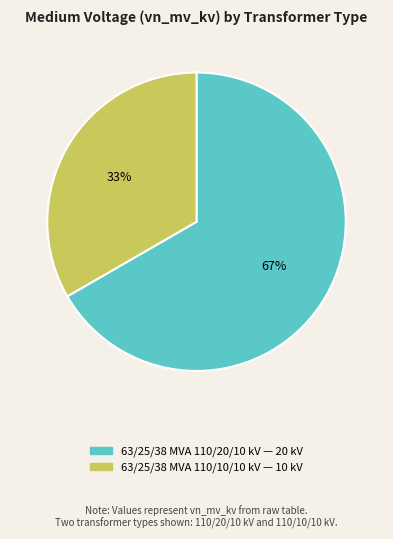

What percentage is the 63/25/38 MVA 110/10/10 kV slice, to the nearest percent?

33%